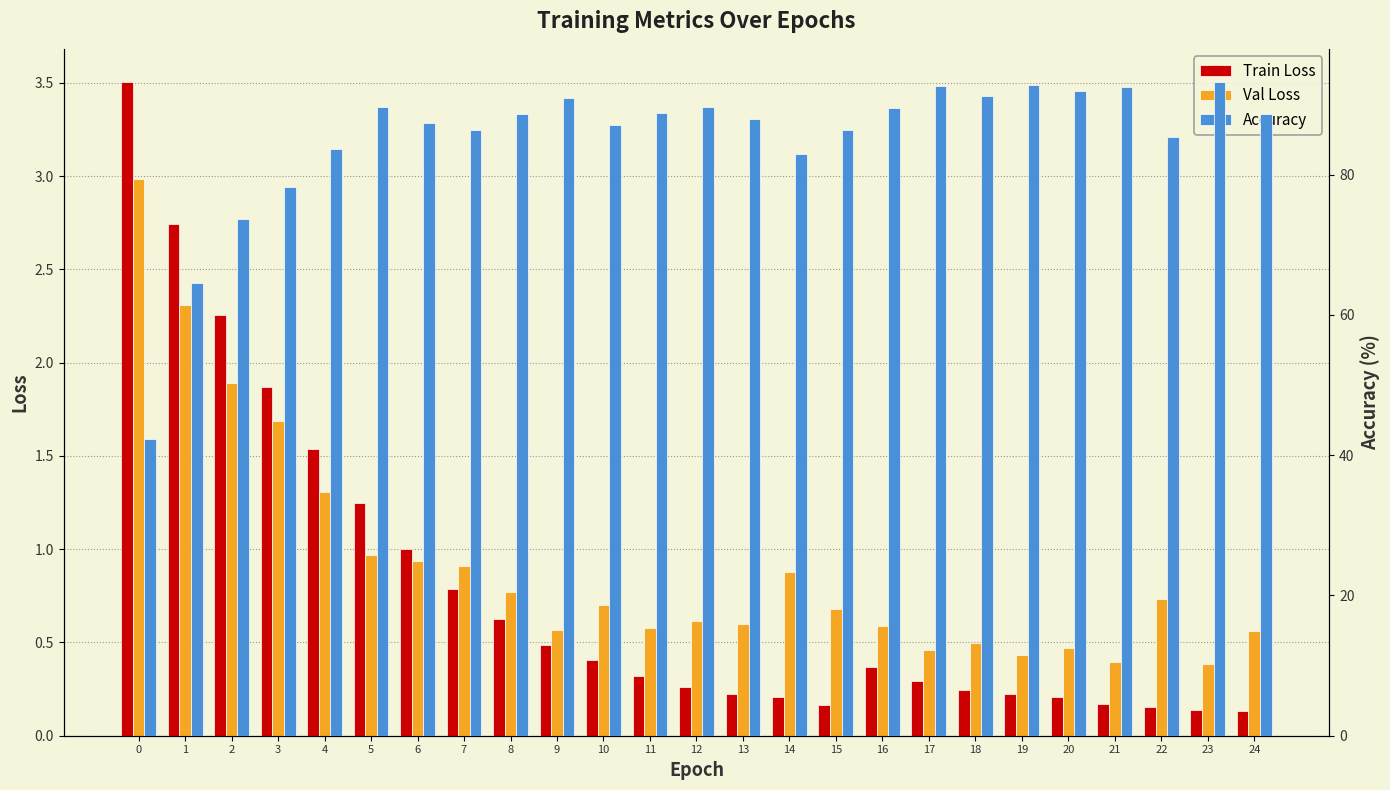

What is the difference between the second highest and second lowest values in the Val Loss series?

1.9